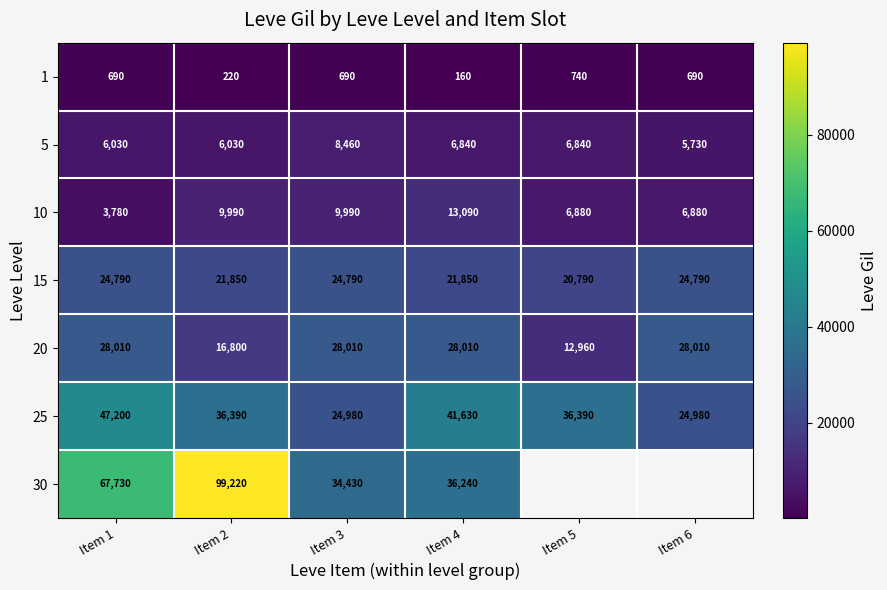

At Item 1, list the series in order from smallest to largest.

1, 10, 5, 15, 20, 25, 30